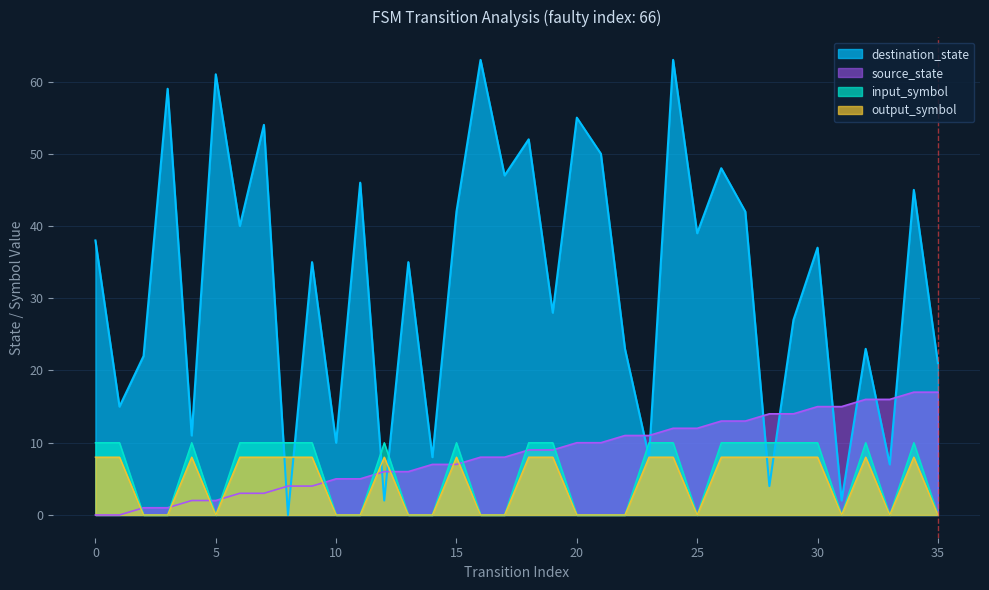

Which series has the widest spread of values?

destination_state